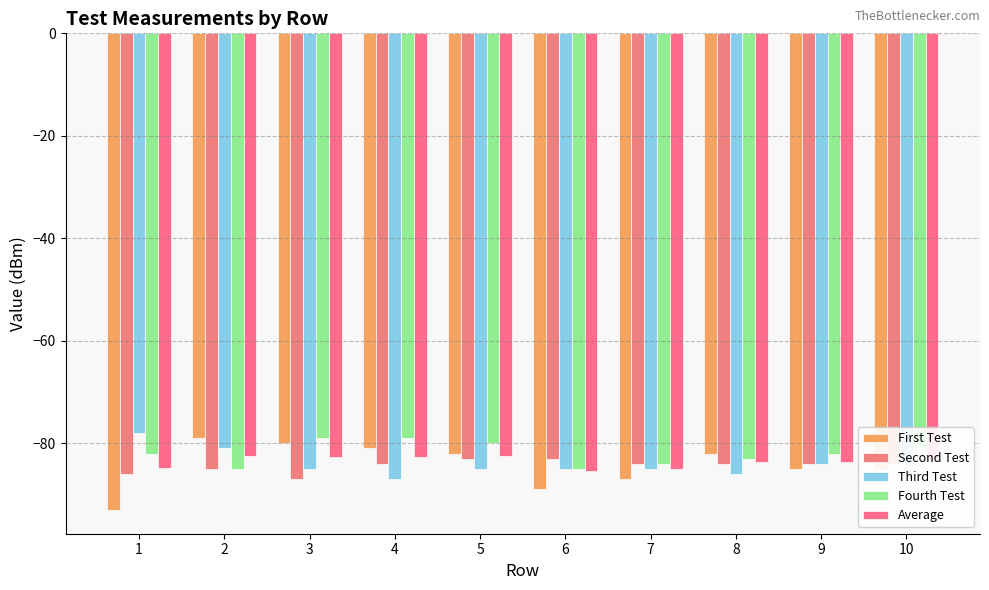

What is the minimum value for Second Test?

-87.0